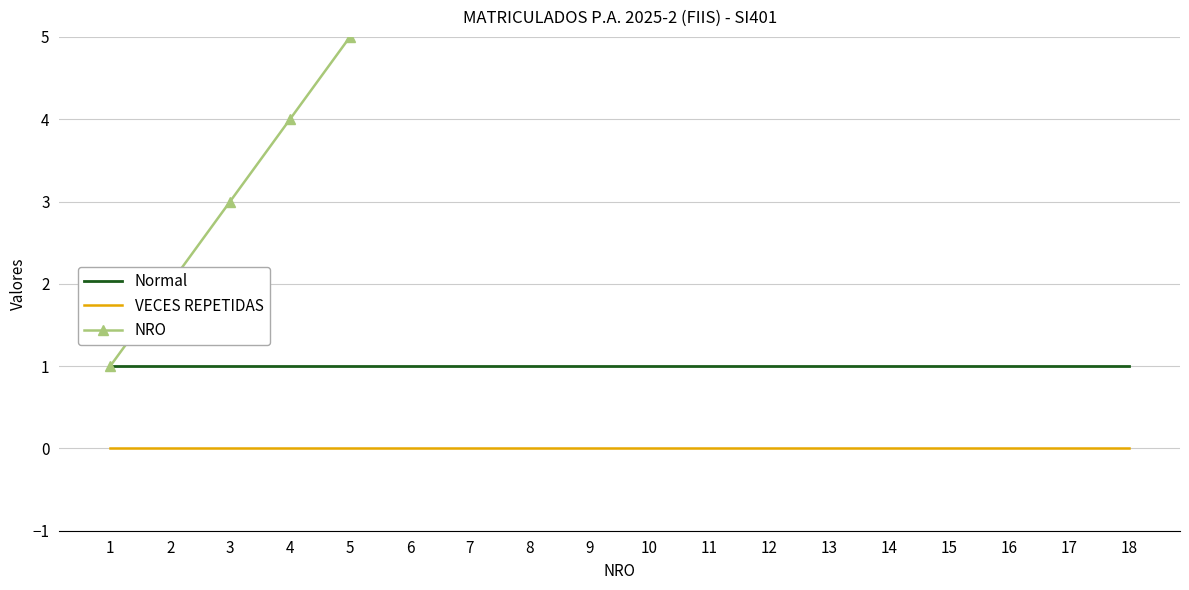

Between 10 and 13, which series saw the biggest shift?

NRO